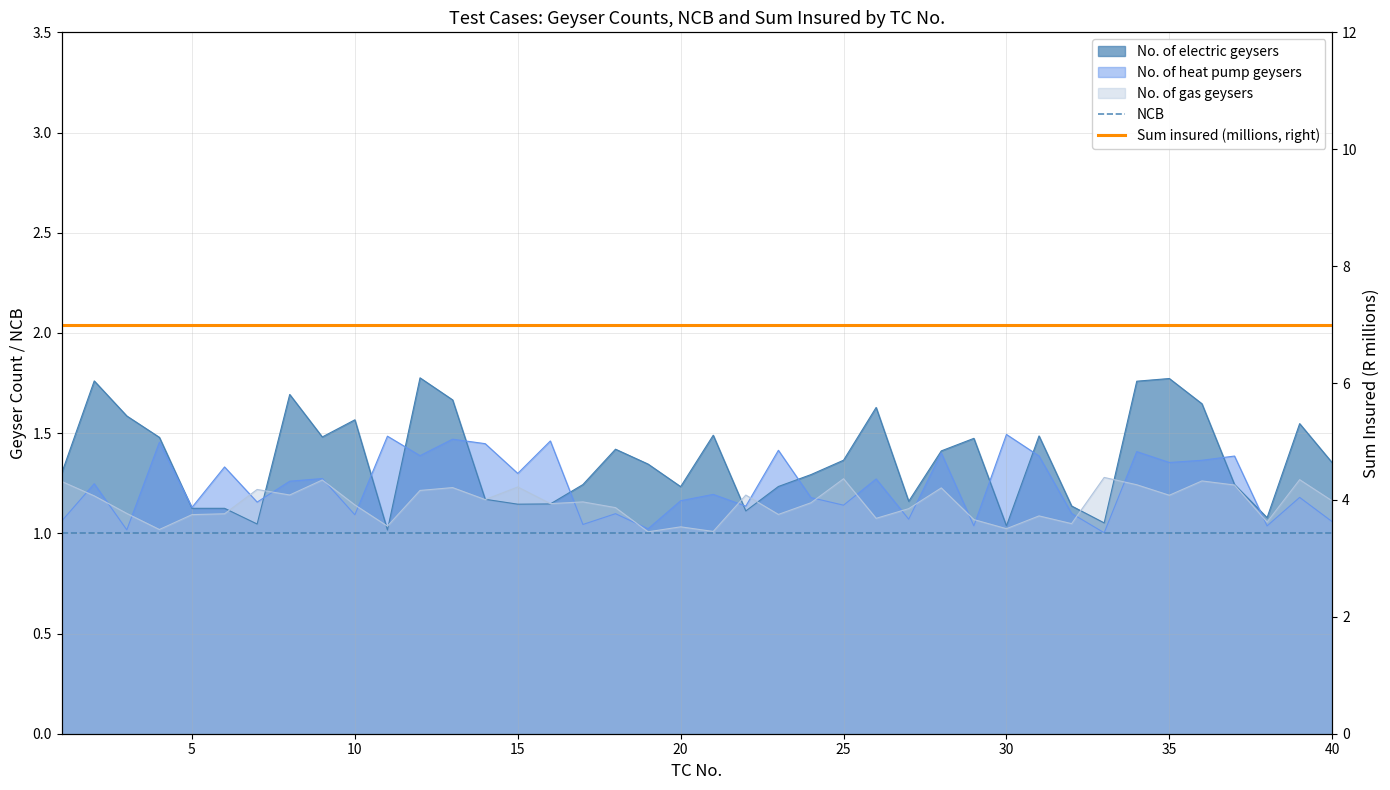

True or false: Sum insured (millions, right) has more than 1 interior local peaks.

False